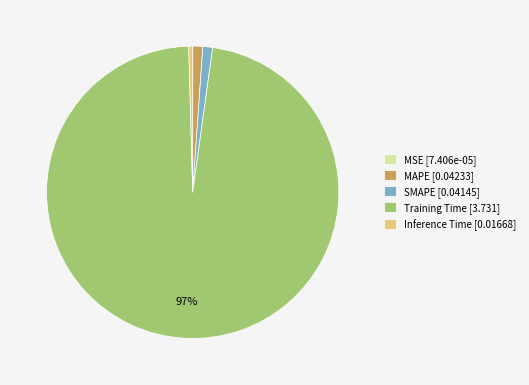

What is the majority slice?

Training Time